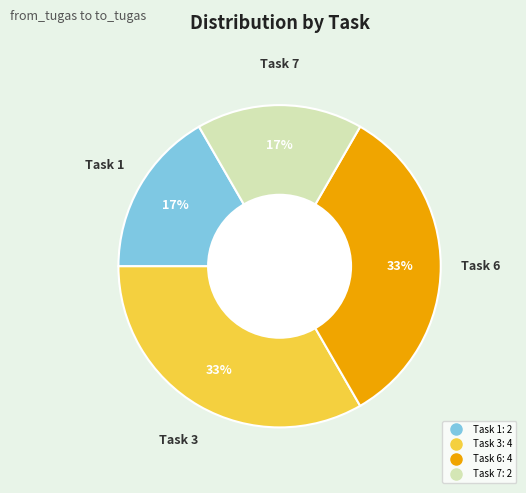

Is there any slice that represents more than half of the pie?

No